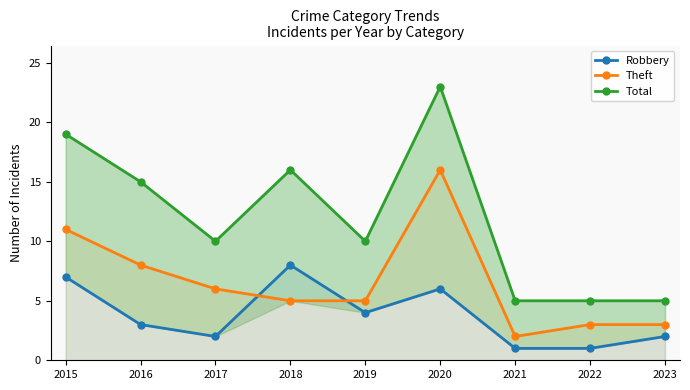

What is the difference between the Robbery values at 2019 and 2020?

2